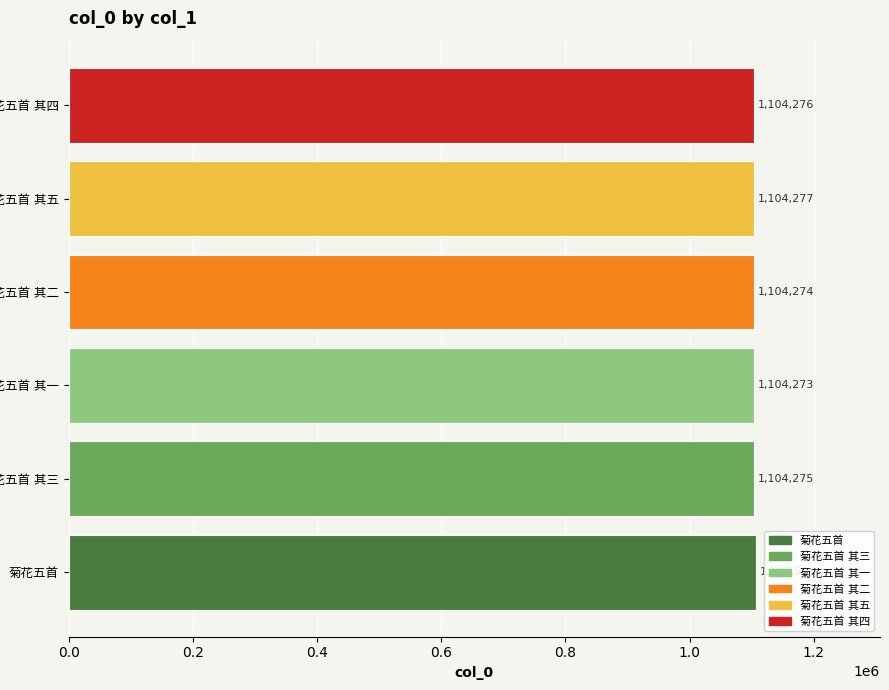

Reading top to bottom, what are all the values shown in this chart?

1104276	1104277	1104274	1104273	1104275	1107504